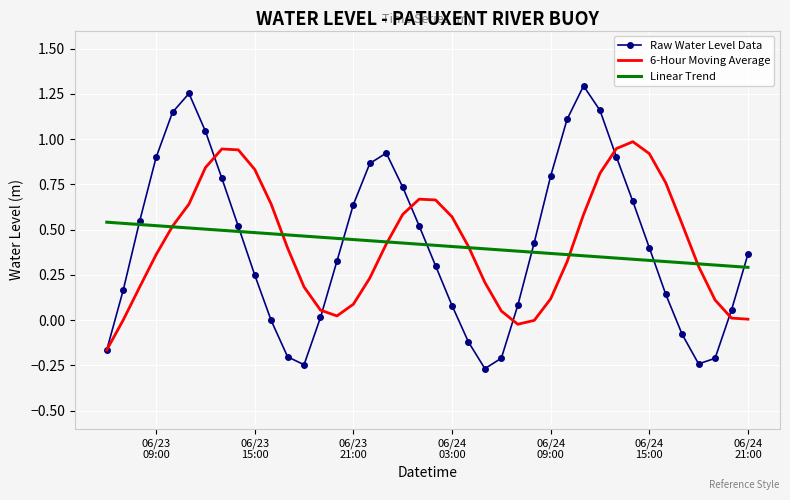

List the series in order of their peak value, highest first.

Raw Water Level Data, 6-Hour Moving Average, Linear Trend